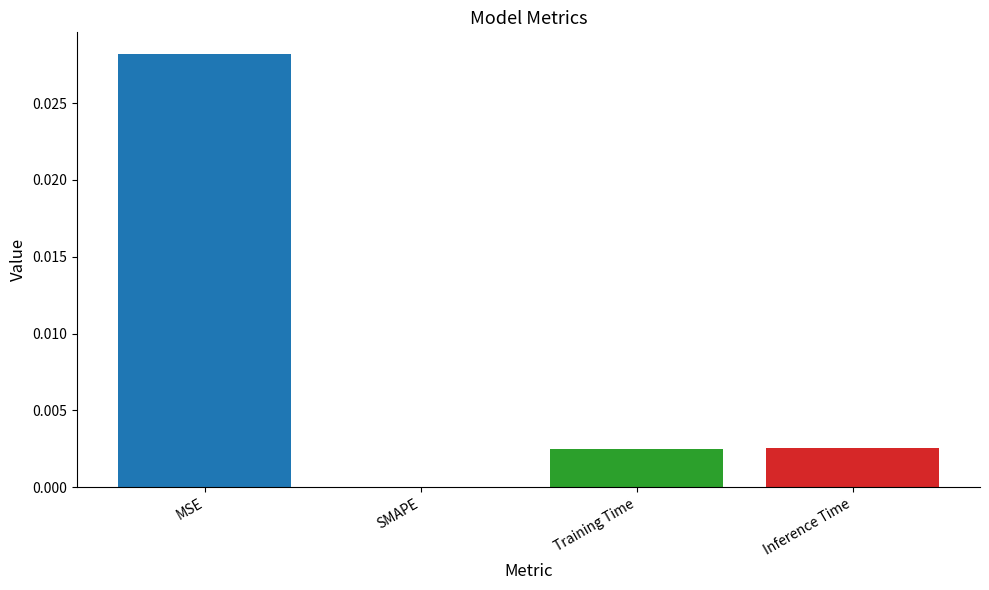

Are the bars horizontal?

No